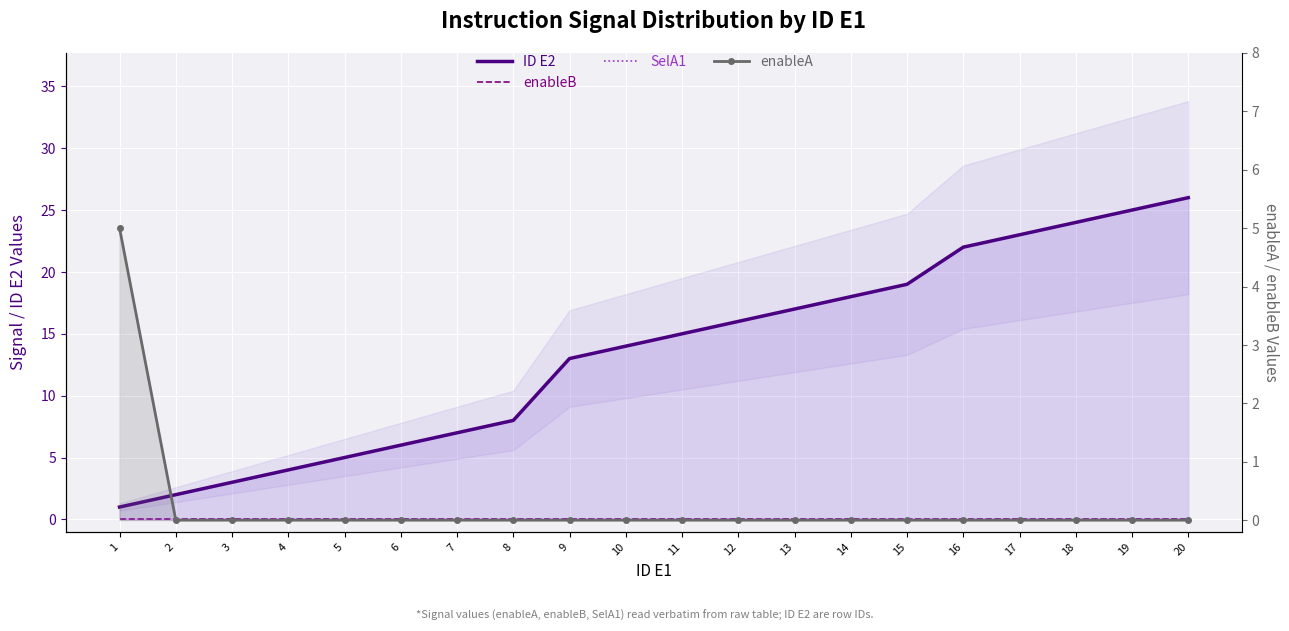

True or false: enableB and SelA1 intersect in this chart.

False